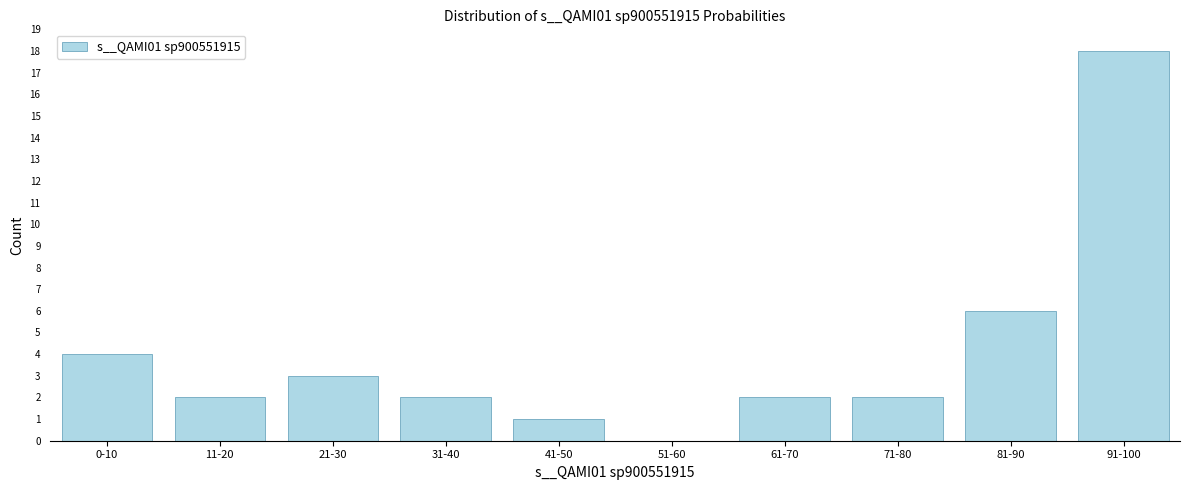

Reading left to right, what are all the values shown in this chart?

0-10=4	11-20=2	21-30=3	31-40=2	41-50=1	51-60=0	61-70=2	71-80=2	81-90=6	91-100=18